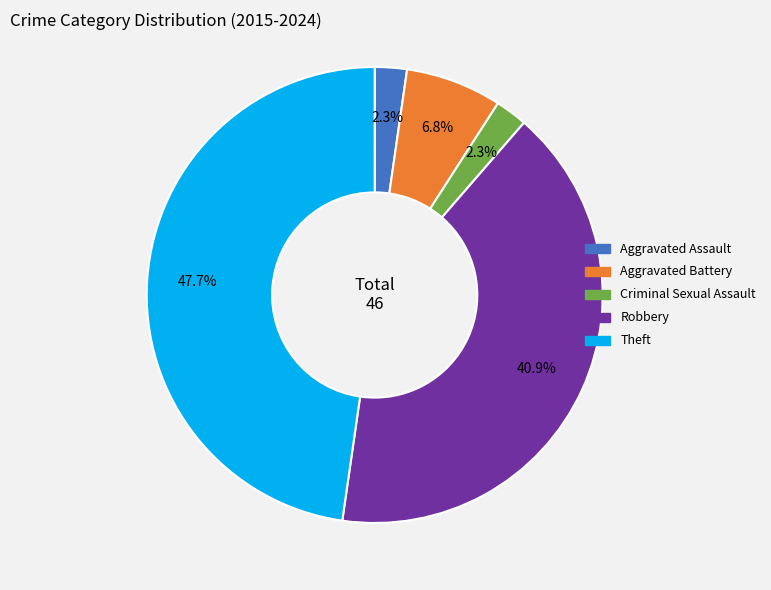

What percentage do Aggravated Battery and Criminal Sexual Assault together represent?

9.1%